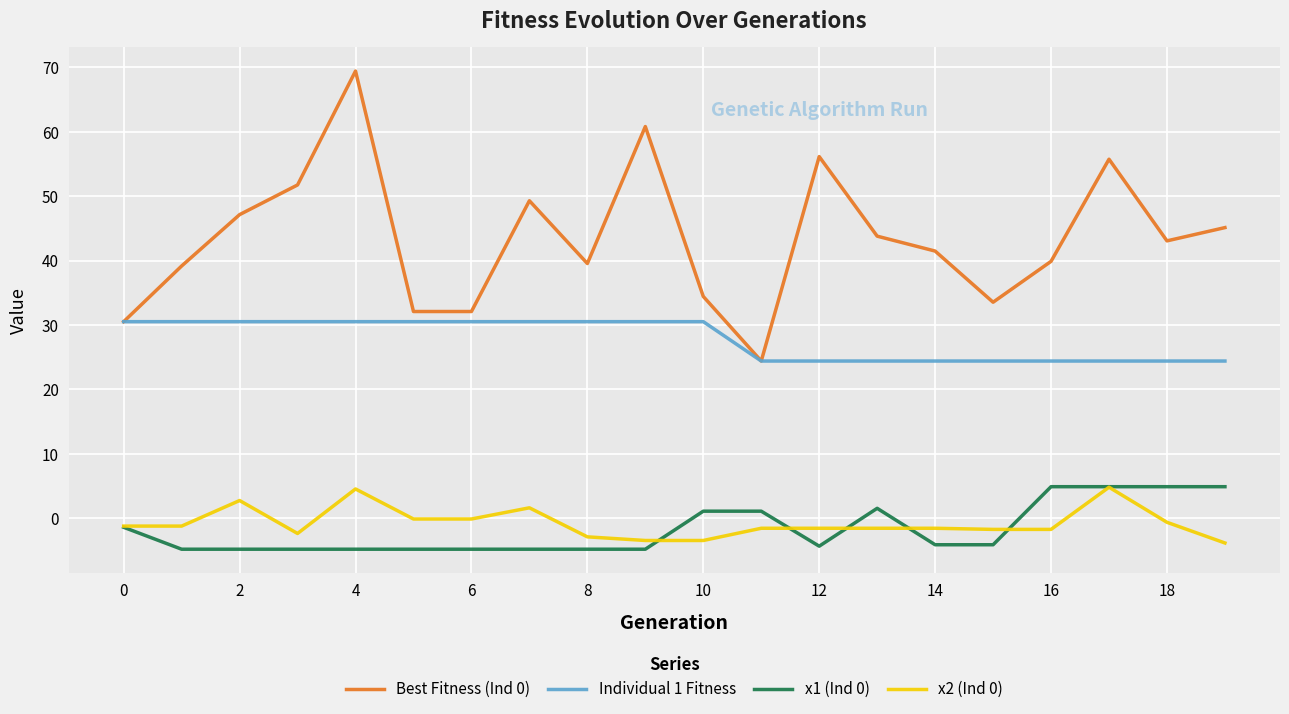

Which series has the widest spread of values?

Best Fitness (Ind 0)